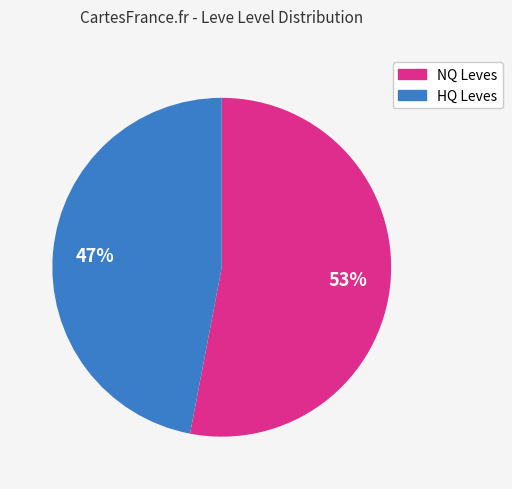

To the nearest percent, what is the difference between the largest and smallest slice percentages?

6%